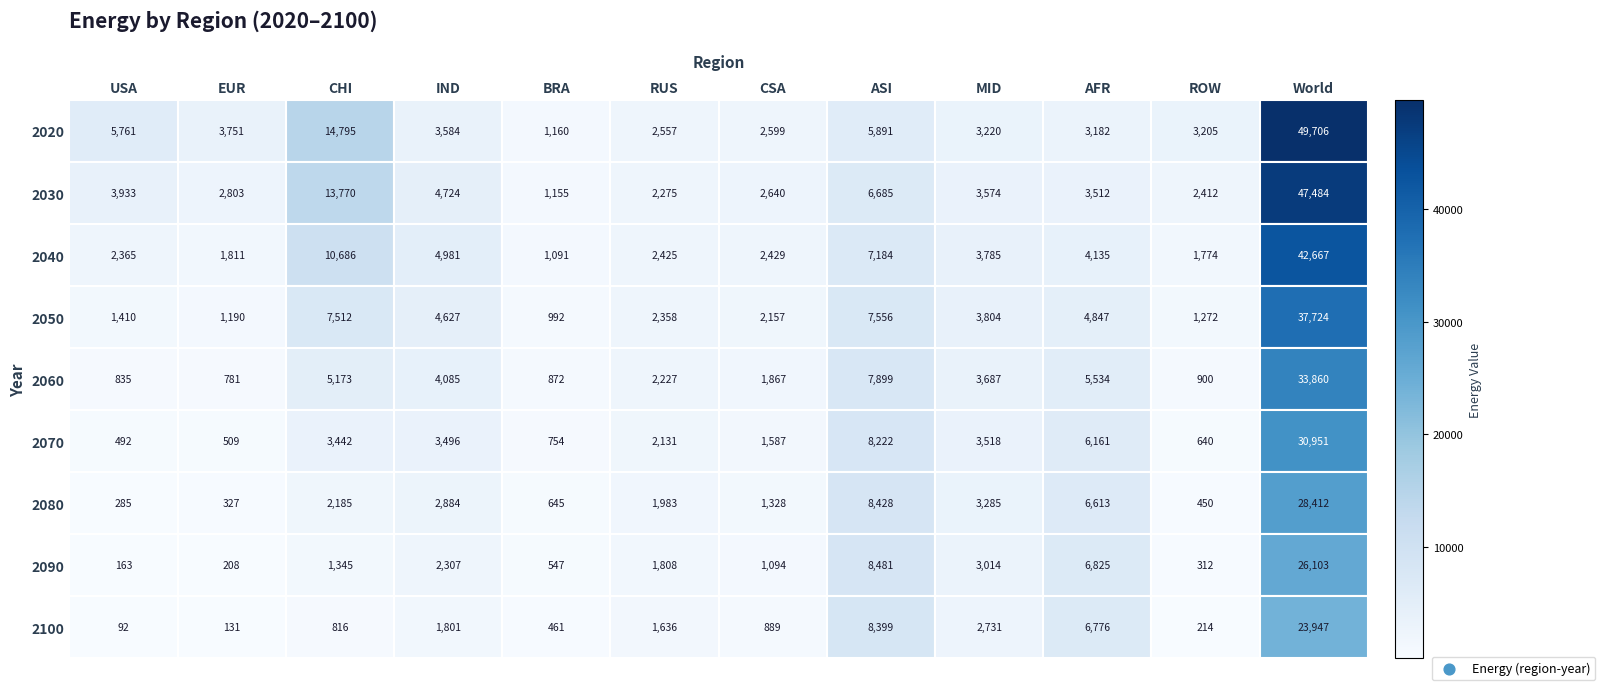

What is the lowest value of the 2100 series?

92